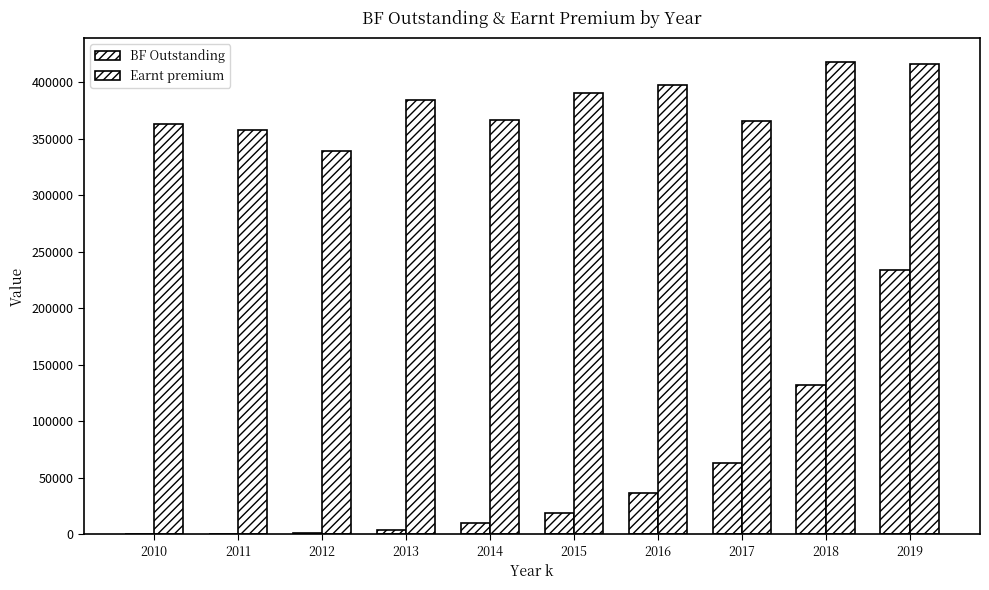

Does the chart contain stacked bars?

No